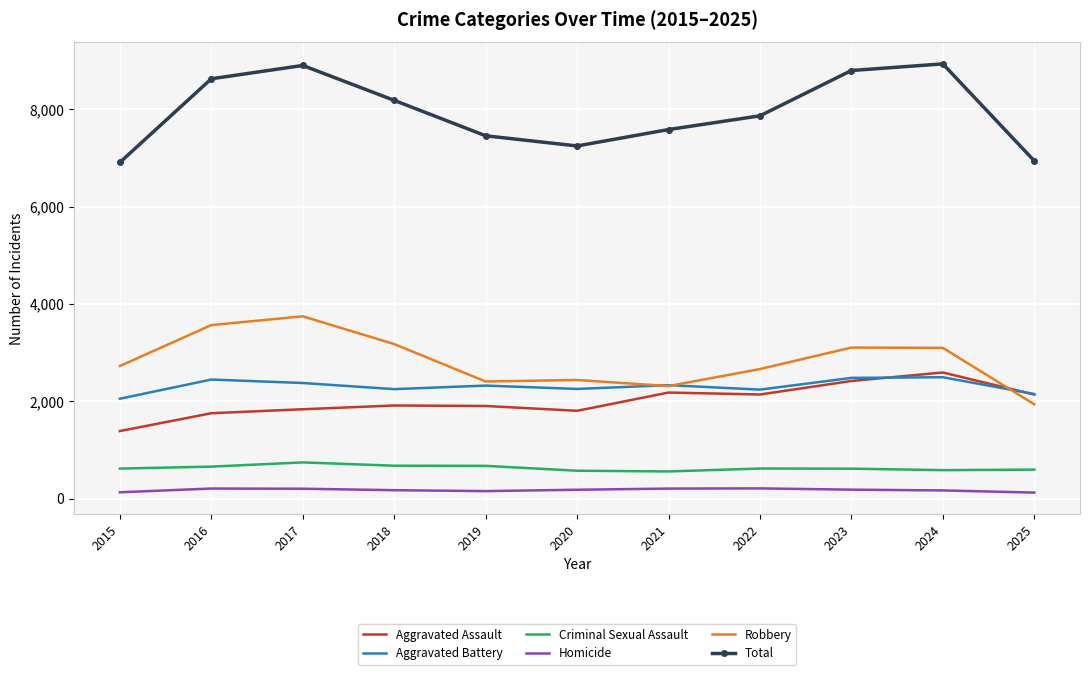

The value of Aggravated Battery at 2022 is 2238. True or false?

True